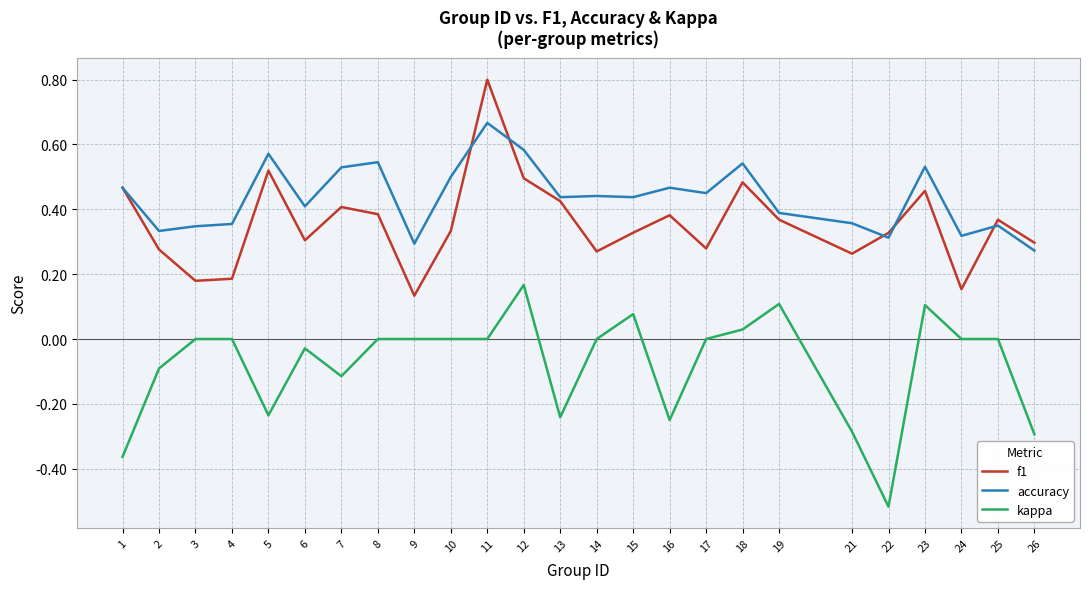

At which category is the sum across all series the highest?

11